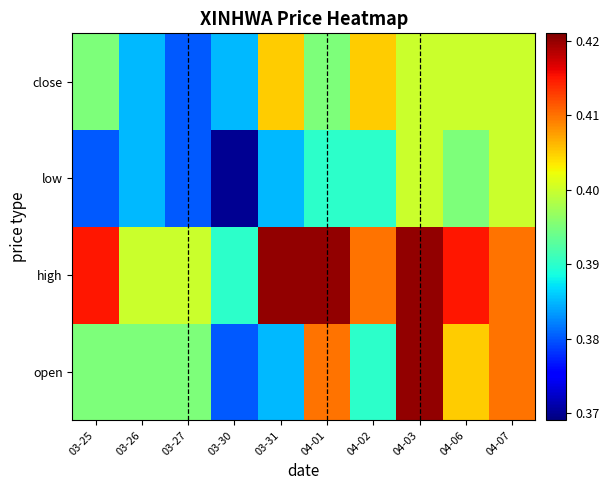

What is the total value across all series at 04-07?

1.6